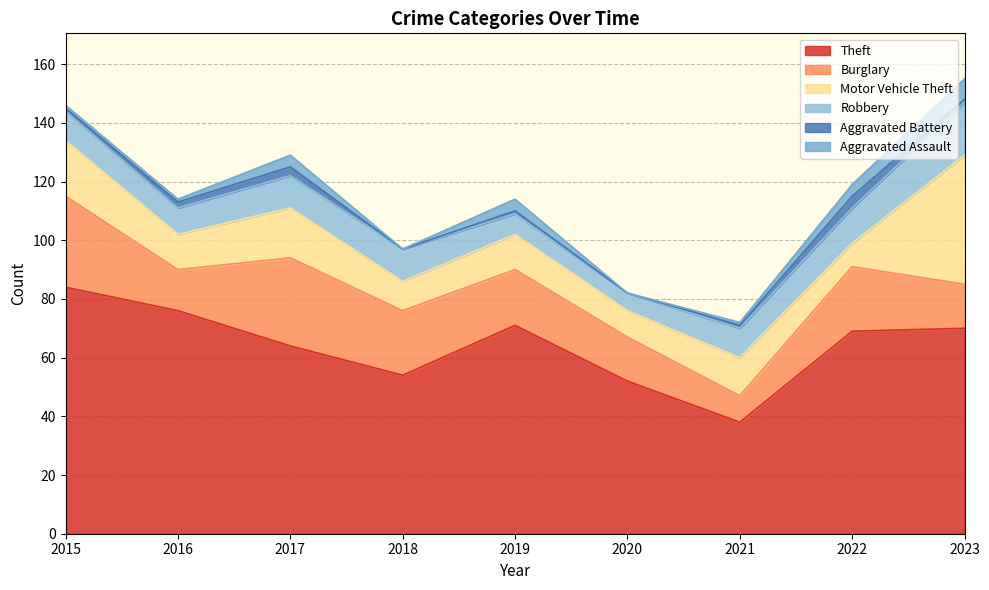

List the labels in order of Robbery value, smallest first.

2020, 2019, 2016, 2015, 2021, 2017, 2018, 2022, 2023